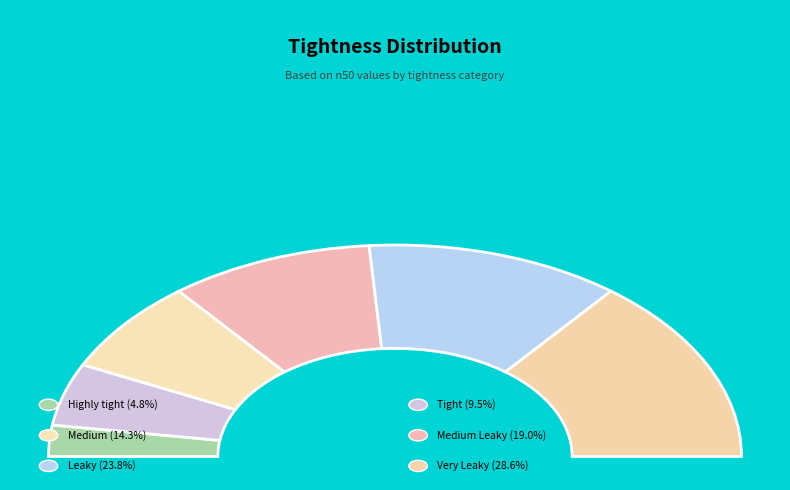

To the nearest percent, what is the combined percentage of Tight and Medium Leaky?

29%